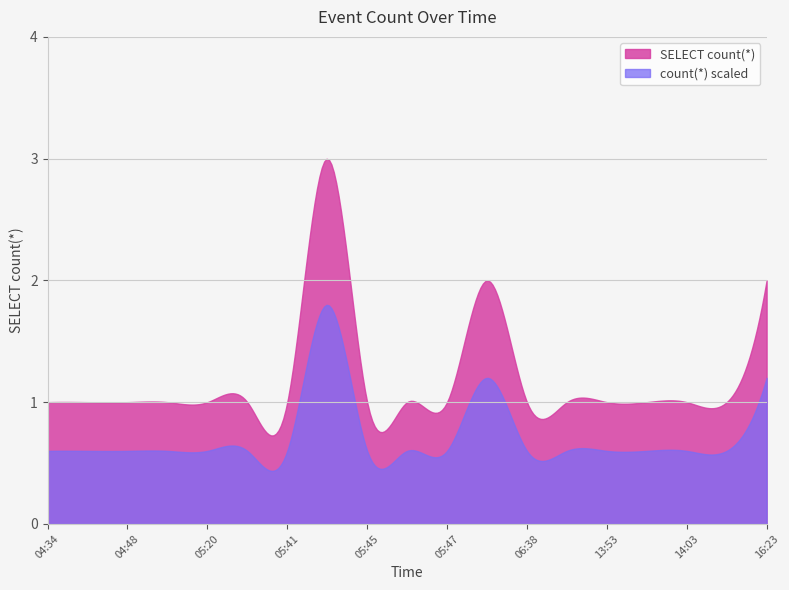

True or false: the data has more than 2 interior local peaks.

False